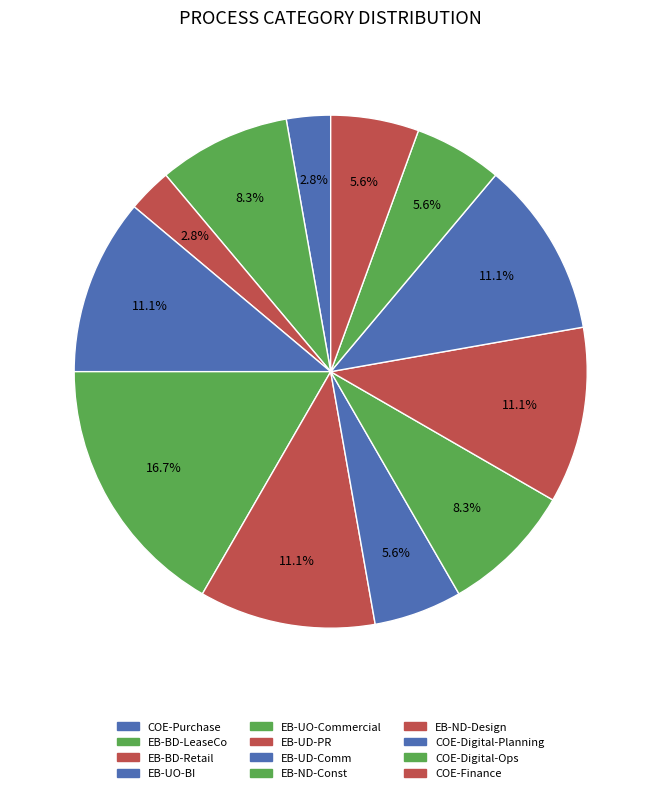

To the nearest percent, what is the difference between the largest and smallest slice percentages?

14%